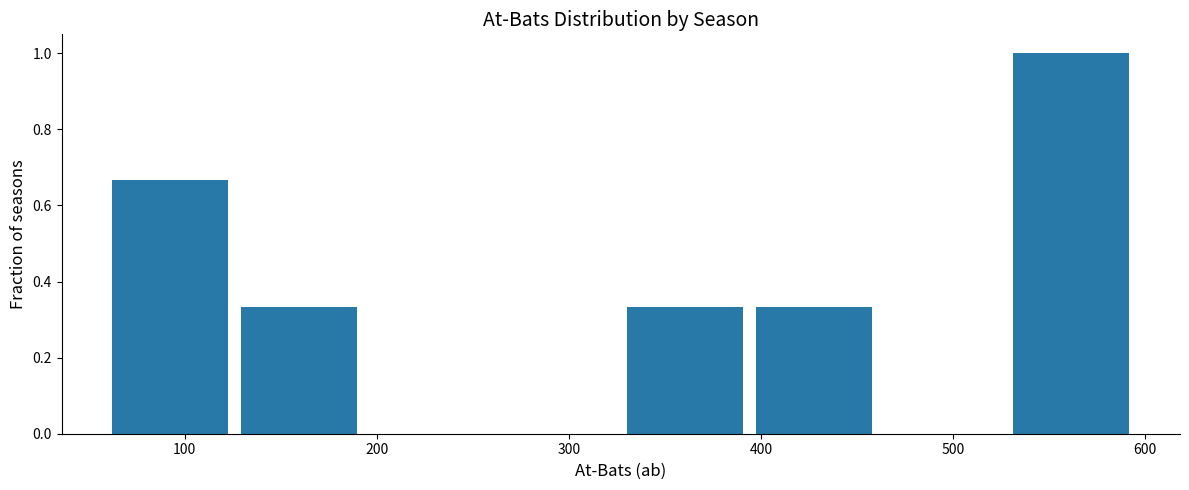

How tall is the bar that spans 327 to 394 on the x-axis? Neither the bar edges nor the heights are printed on the chart, so give them approximately, as read against the axes.

0.34